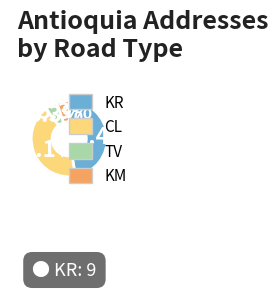

Between CL and KR, which is larger?

KR